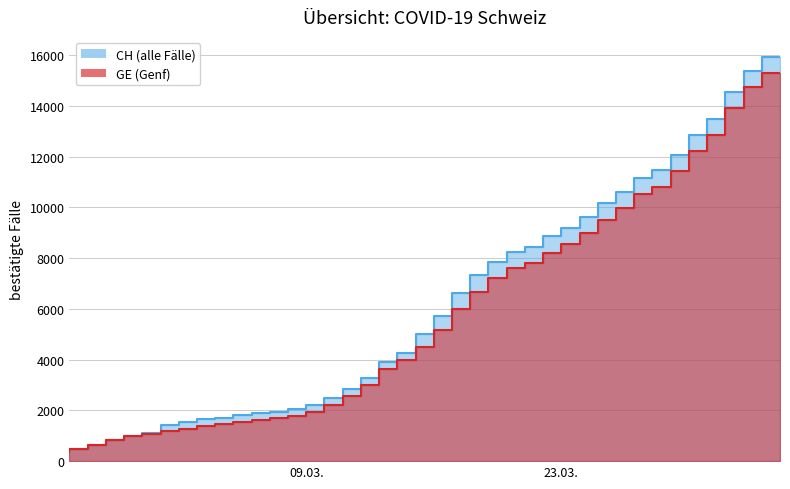

List the labels in order of CH value, smallest first.

2020-02-25, 2020-02-26, 2020-02-27, 2020-02-28, 2020-02-29, 2020-03-01, 2020-03-02, 2020-03-03, 2020-03-04, 2020-03-05, 2020-03-06, 2020-03-07, 2020-03-08, 2020-03-09, 2020-03-10, 2020-03-11, 2020-03-12, 2020-03-13, 2020-03-14, 2020-03-15, 2020-03-16, 2020-03-17, 2020-03-18, 2020-03-19, 2020-03-20, 2020-03-21, 2020-03-22, 2020-03-23, 2020-03-24, 2020-03-25, 2020-03-26, 2020-03-27, 2020-03-28, 2020-03-29, 2020-03-30, 2020-03-31, 2020-04-01, 2020-04-02, 2020-04-03, 2020-04-04